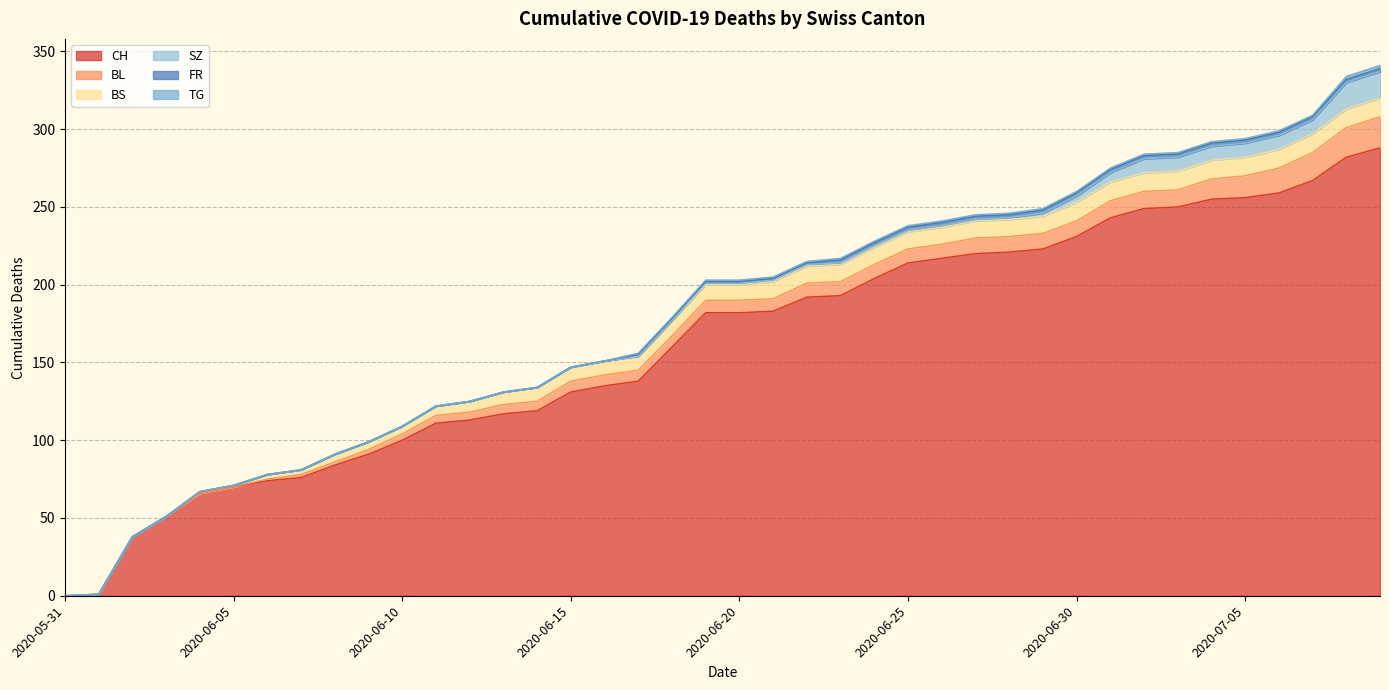

How many series are shown in this chart?

6